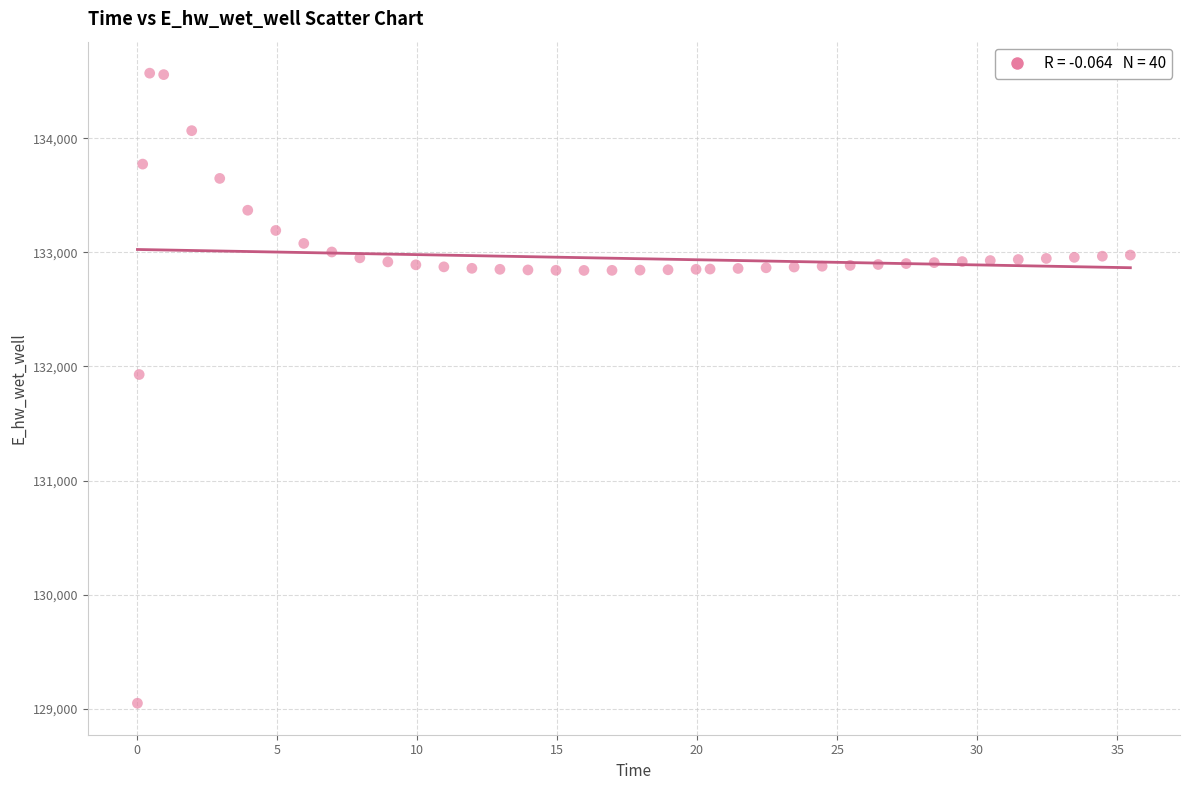

What Y value in the scatter plot is closest to 131809?

131929.7